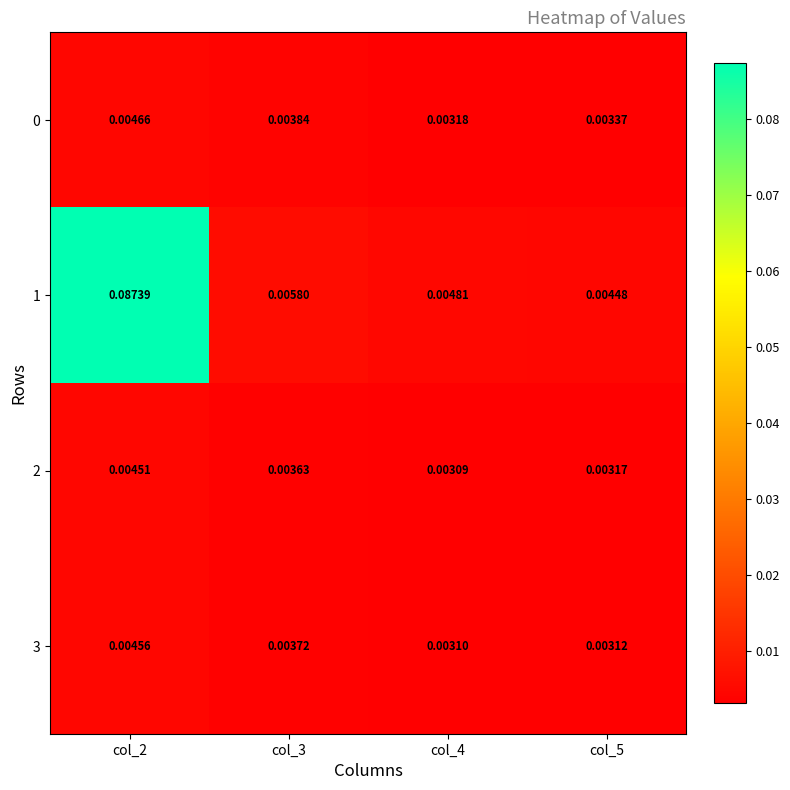

Reading left to right, extract all data points from this chart.

0: col_2=0.0	col_3=0.0	col_4=0.0	col_5=0.0
1: col_2=0.1	col_3=0.0	col_4=0.0	col_5=0.0
2: col_2=0.0	col_3=0.0	col_4=0.0	col_5=0.0
3: col_2=0.0	col_3=0.0	col_4=0.0	col_5=0.0